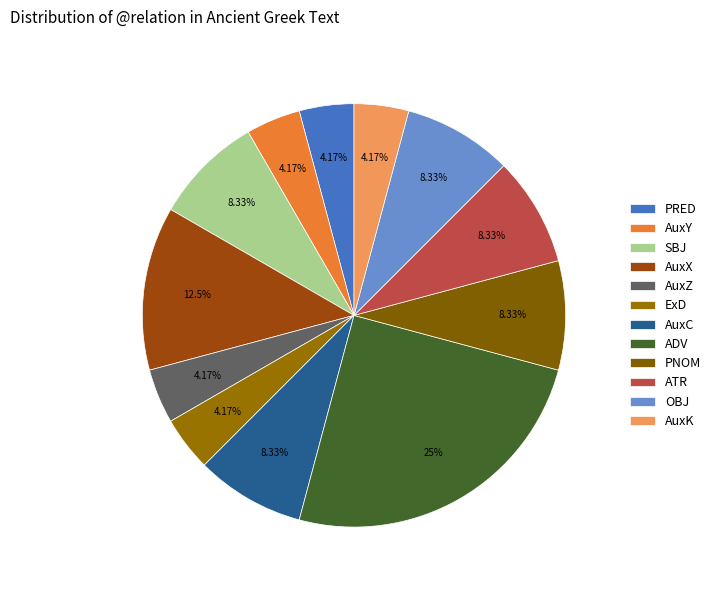

To the nearest percent, what percentage of the pie is SBJ?

8%